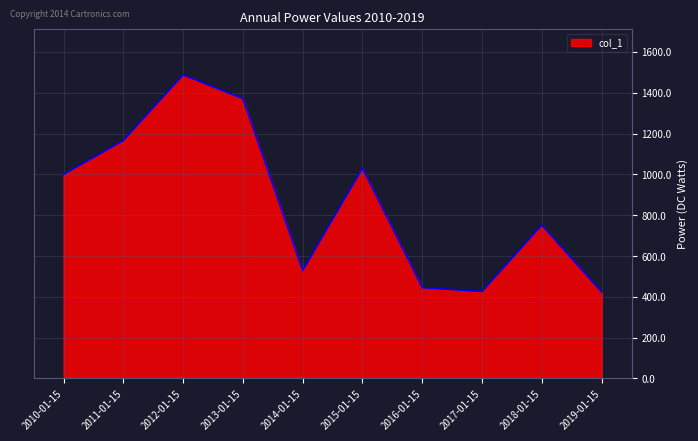

What is the maximum value shown in the chart?

1487.7